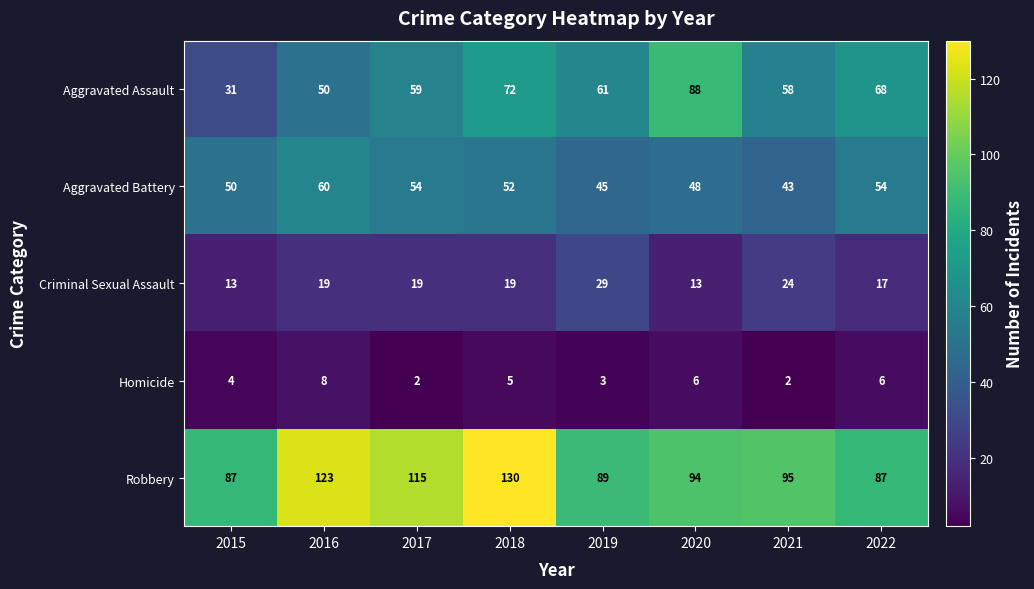

What is the average value of the Criminal Sexual Assault series?

19